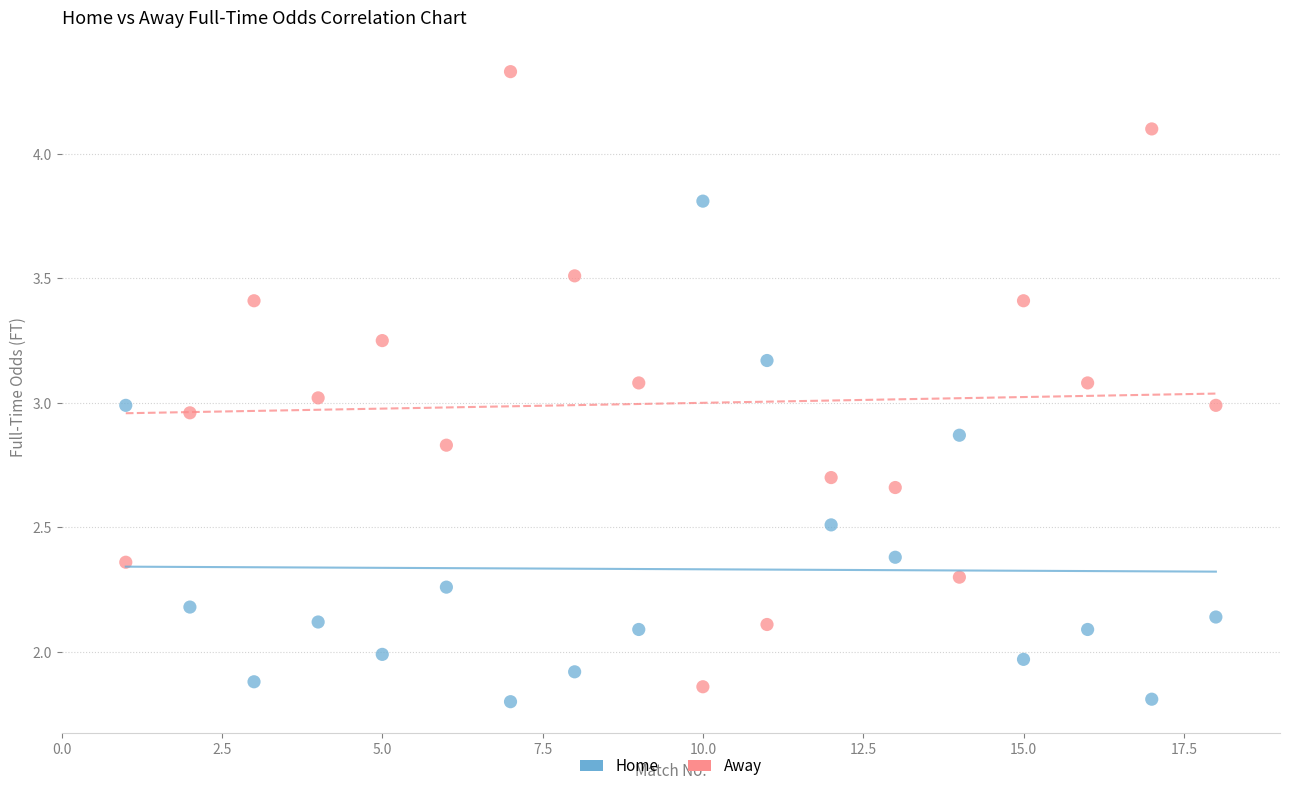

What are all the series names shown in the legend?

Home, Away